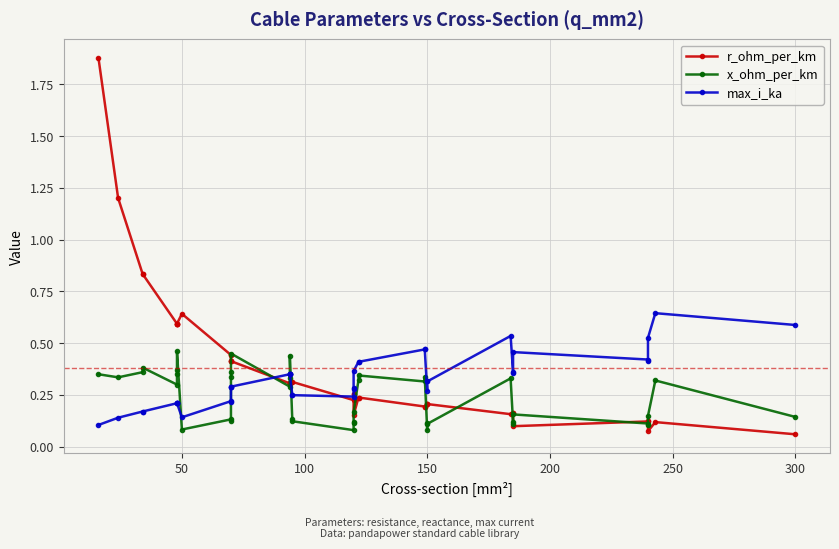

What is the maximum value for x_ohm_per_km?

0.5